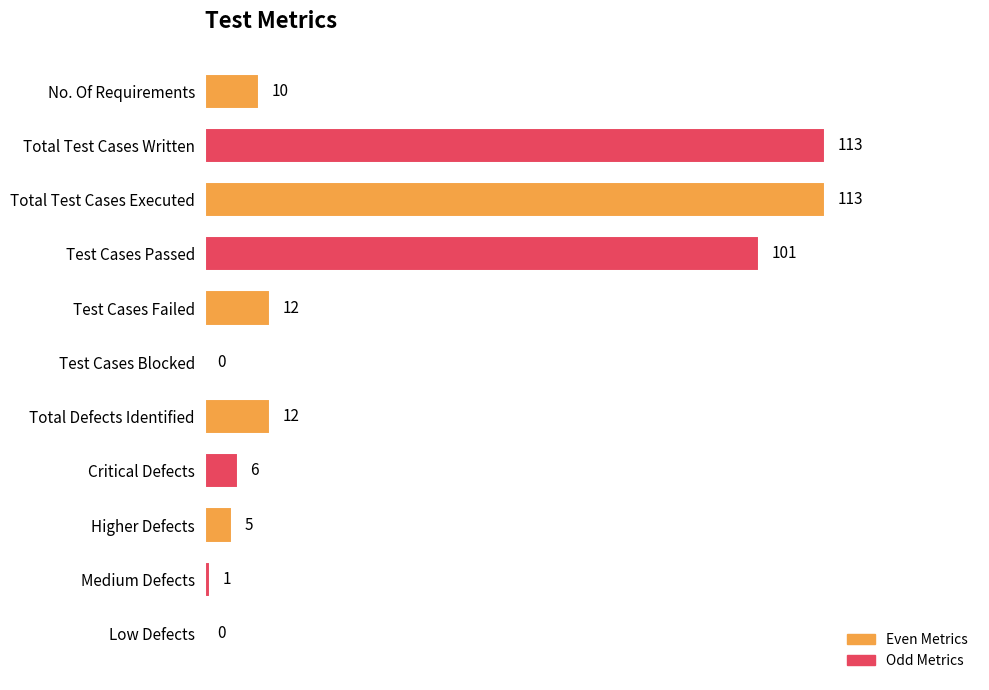

What is the sum of all values?

373